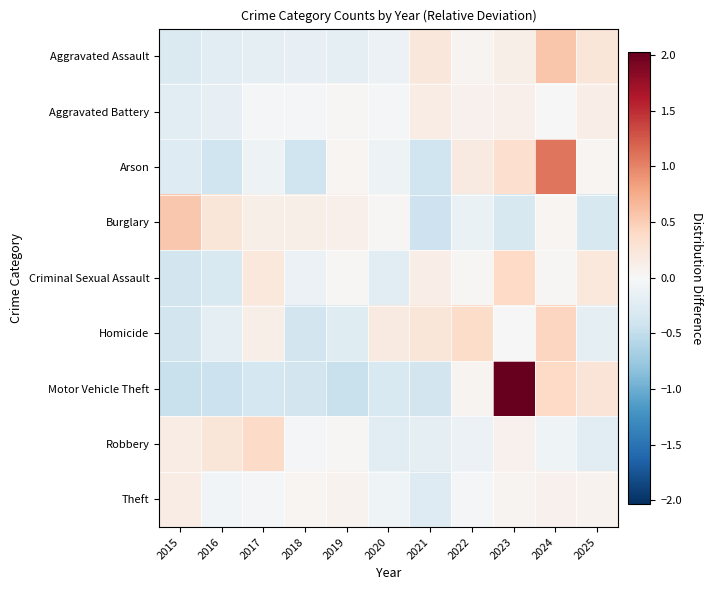

Reading left to right, extract all data points from this chart.

Aggravated Assault: 2015=-0.3	2016=-0.2	2017=-0.2	2018=-0.2	2019=-0.2	2020=-0.1	2021=0.2	2022=0.0	2023=0.1	2024=0.6	2025=0.2
Aggravated Battery: 2015=-0.2	2016=-0.2	2017=-0.0	2018=-0.0	2019=0.0	2020=-0.0	2021=0.2	2022=0.1	2023=0.1	2024=0.0	2025=0.1
Arson: 2015=-0.3	2016=-0.4	2017=-0.1	2018=-0.4	2019=0.0	2020=-0.1	2021=-0.4	2022=0.2	2023=0.3	2024=1.1	2025=0.0
Burglary: 2015=0.6	2016=0.2	2017=0.1	2018=0.1	2019=0.1	2020=0.0	2021=-0.4	2022=-0.1	2023=-0.3	2024=0.0	2025=-0.3
Criminal Sexual Assault: 2015=-0.4	2016=-0.3	2017=0.2	2018=-0.1	2019=0.0	2020=-0.2	2021=0.1	2022=0.0	2023=0.4	2024=0.0	2025=0.2
Homicide: 2015=-0.4	2016=-0.2	2017=0.1	2018=-0.4	2019=-0.2	2020=0.2	2021=0.2	2022=0.4	2023=0.0	2024=0.4	2025=-0.2
Motor Vehicle Theft: 2015=-0.4	2016=-0.4	2017=-0.4	2018=-0.4	2019=-0.4	2020=-0.3	2021=-0.4	2022=0.1	2023=2.0	2024=0.4	2025=0.3
Robbery: 2015=0.1	2016=0.2	2017=0.4	2018=-0.0	2019=0.0	2020=-0.2	2021=-0.2	2022=-0.1	2023=0.1	2024=-0.1	2025=-0.2
Theft: 2015=0.1	2016=-0.1	2017=-0.0	2018=0.0	2019=0.1	2020=-0.1	2021=-0.3	2022=-0.0	2023=0.1	2024=0.1	2025=0.1